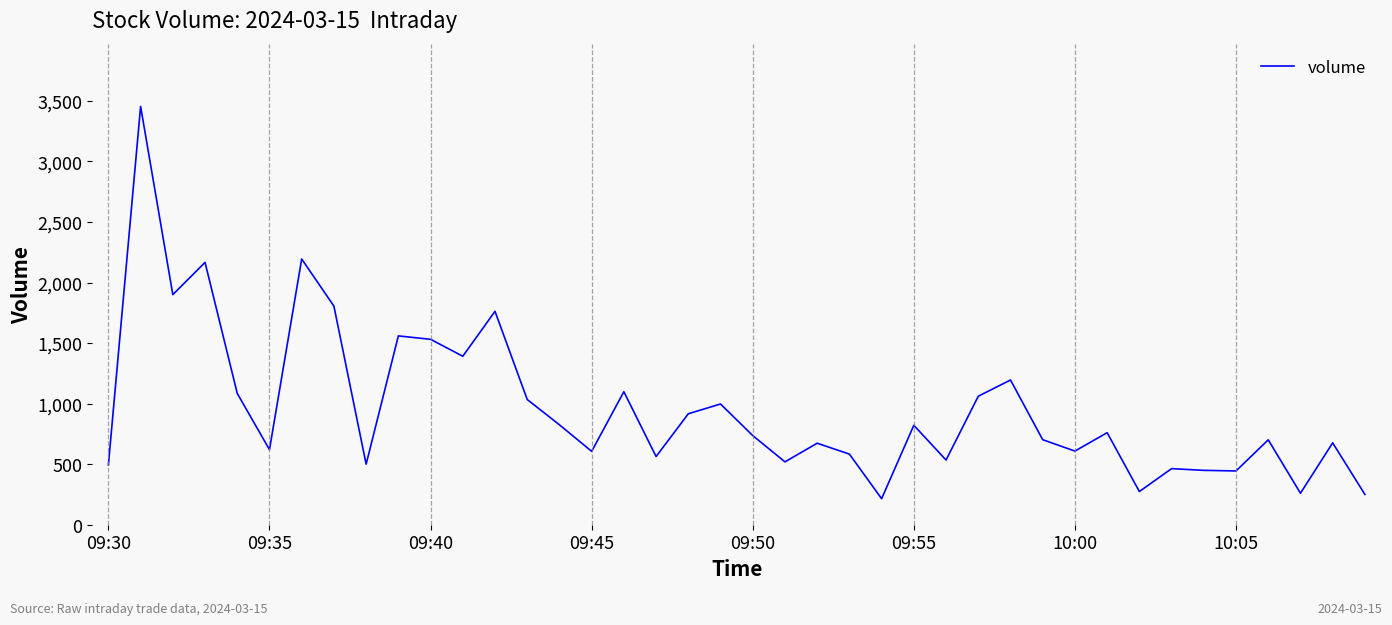

What is the difference between the maximum and minimum values?

3239